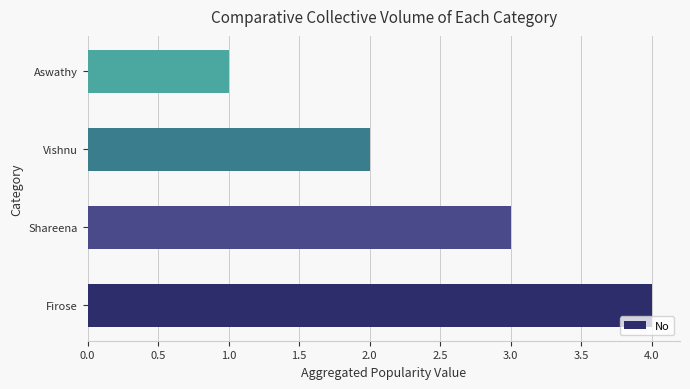

Where is the data nearest to the value 2?

Vishnu